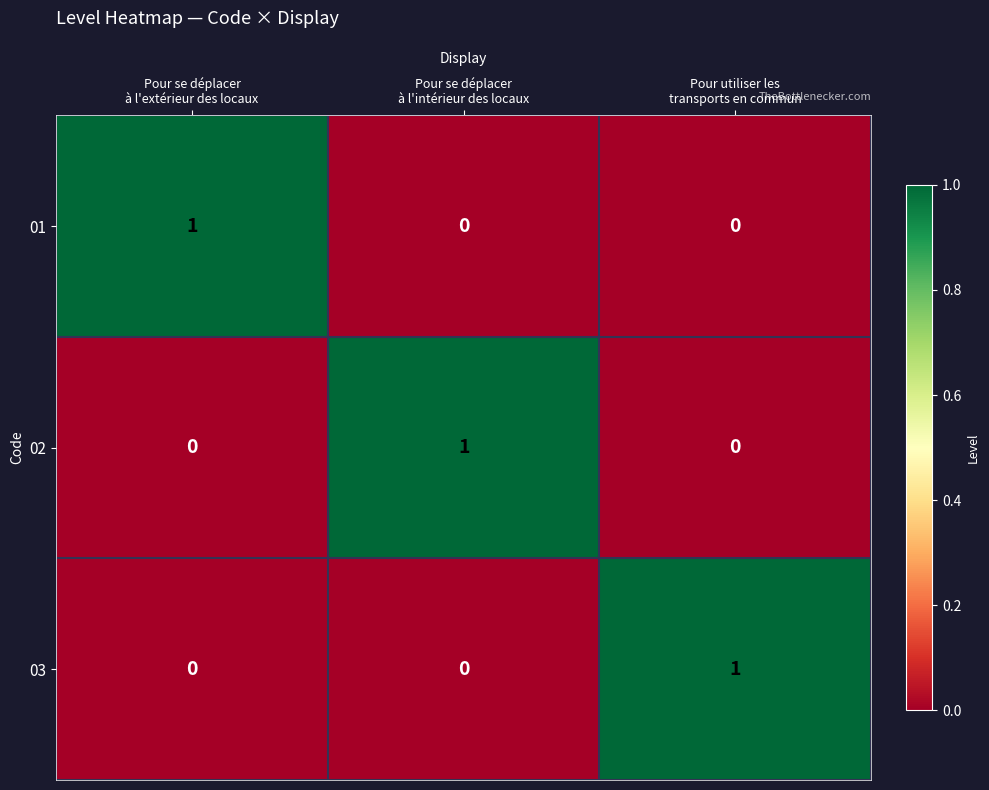

At how many categories does at least one series exceed 0?

3